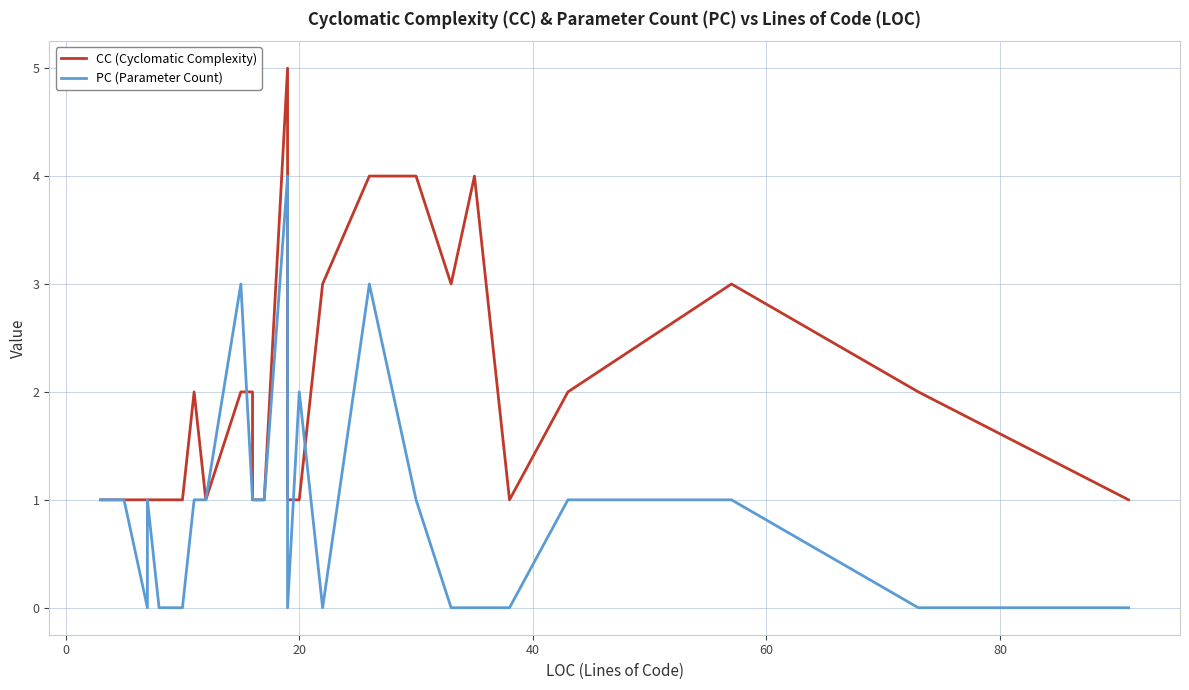

In CC (Cyclomatic Complexity), how many points are higher than both neighbors (excluding endpoints)?

4